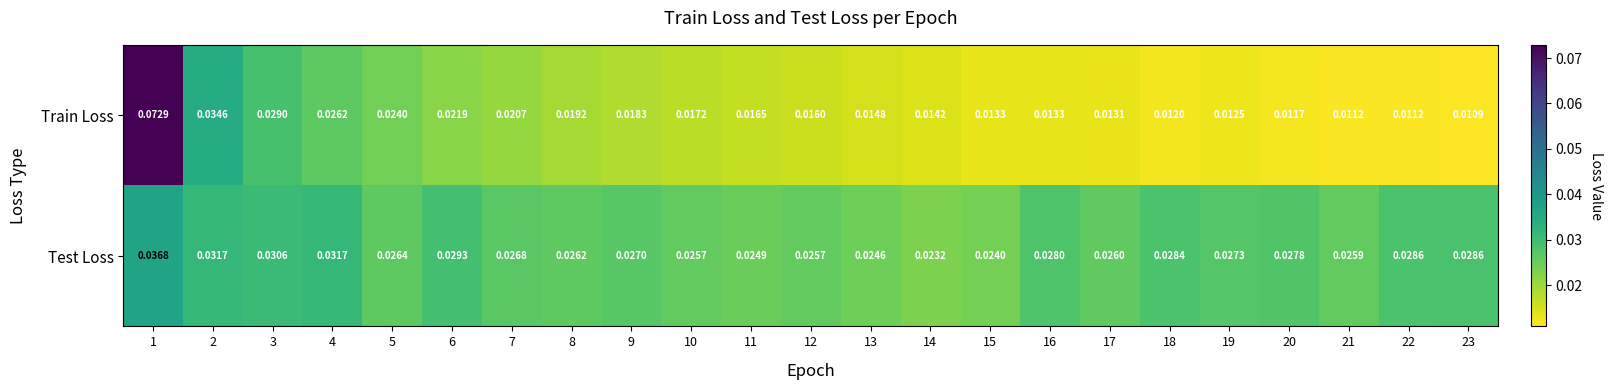

Which label corresponds to the smallest value in the chart?

23